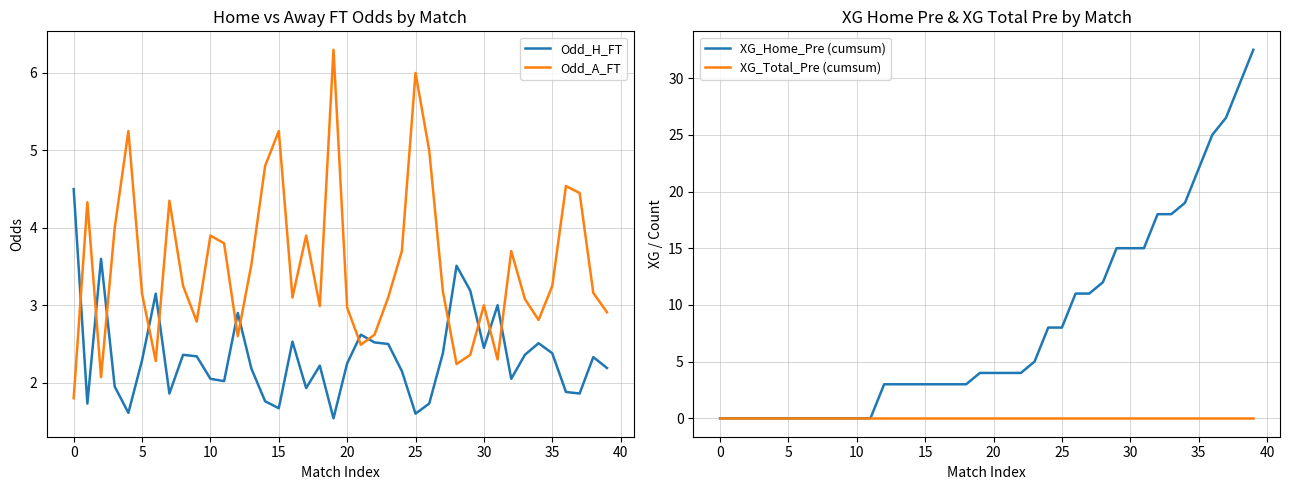

What is the lowest value of the Odd_H_FT series?

1.5